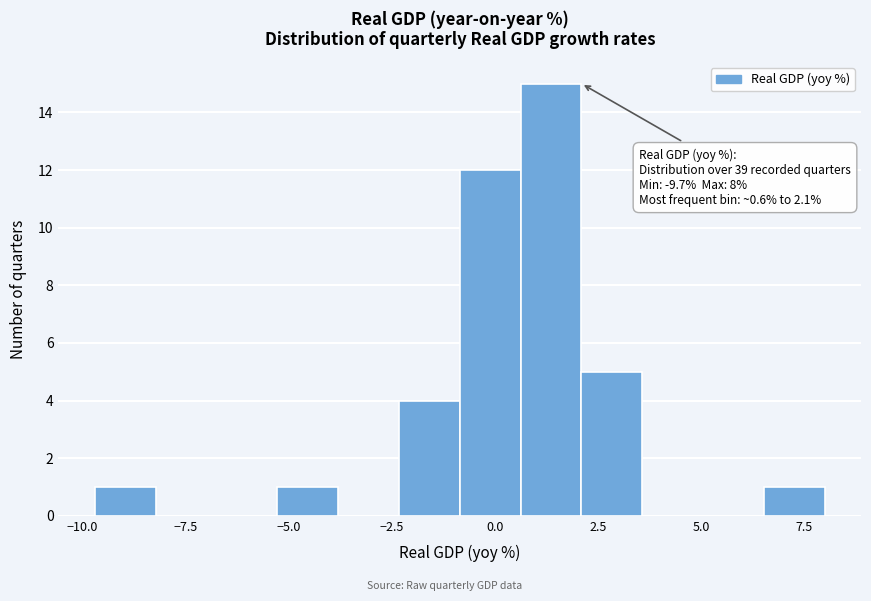

Read against the x-axis, roughly where is the centre of the tallest bar?

1.5